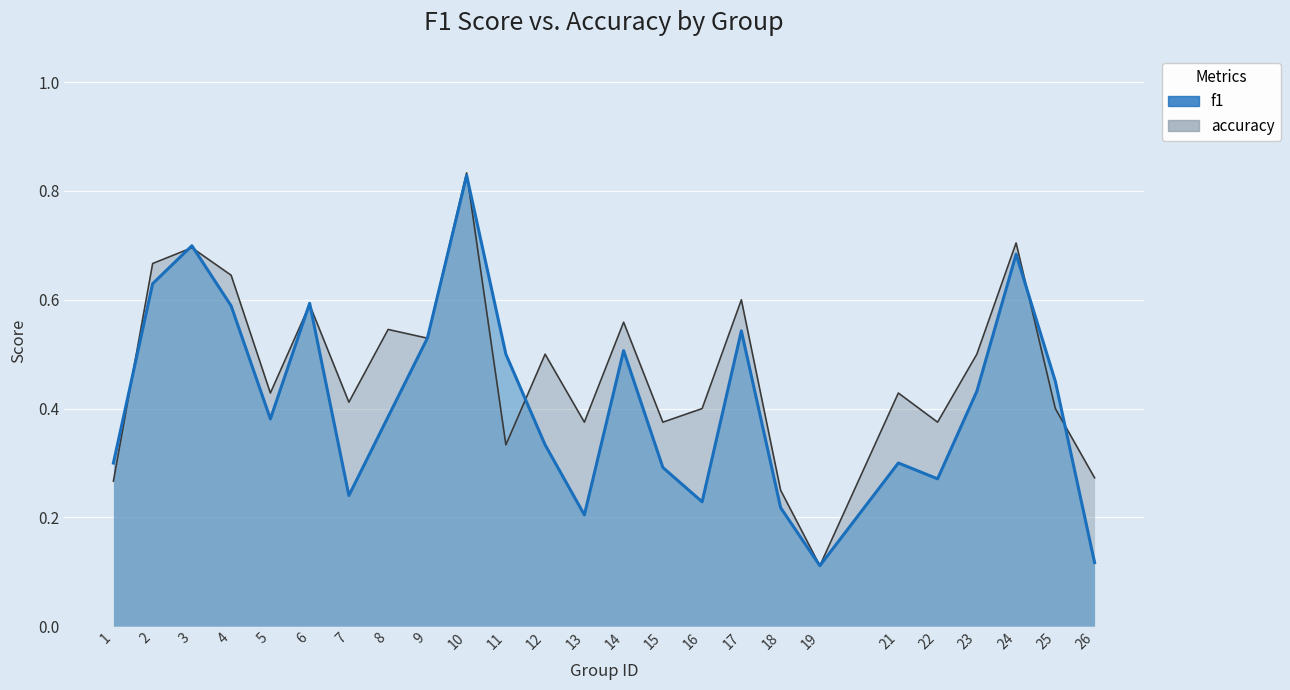

Count the accuracy values in the range 0 to 1.

25